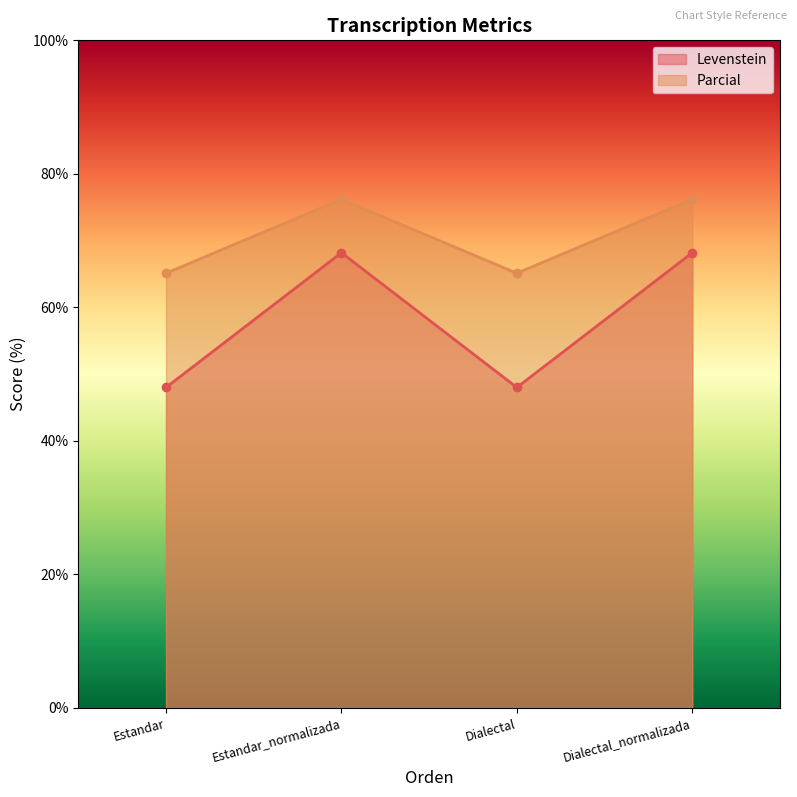

Reading left to right, what are all the values shown in this chart?

Levenstein: 48.0	68.2	48.0	68.2
Parcial: 65.1	76.2	65.1	76.2